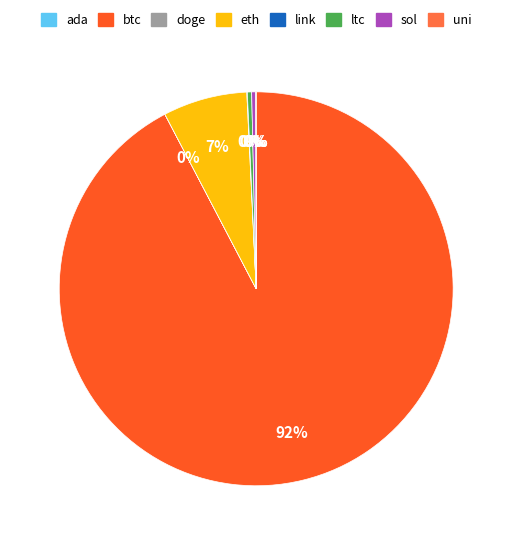

Is ltc the majority of the pie?

No